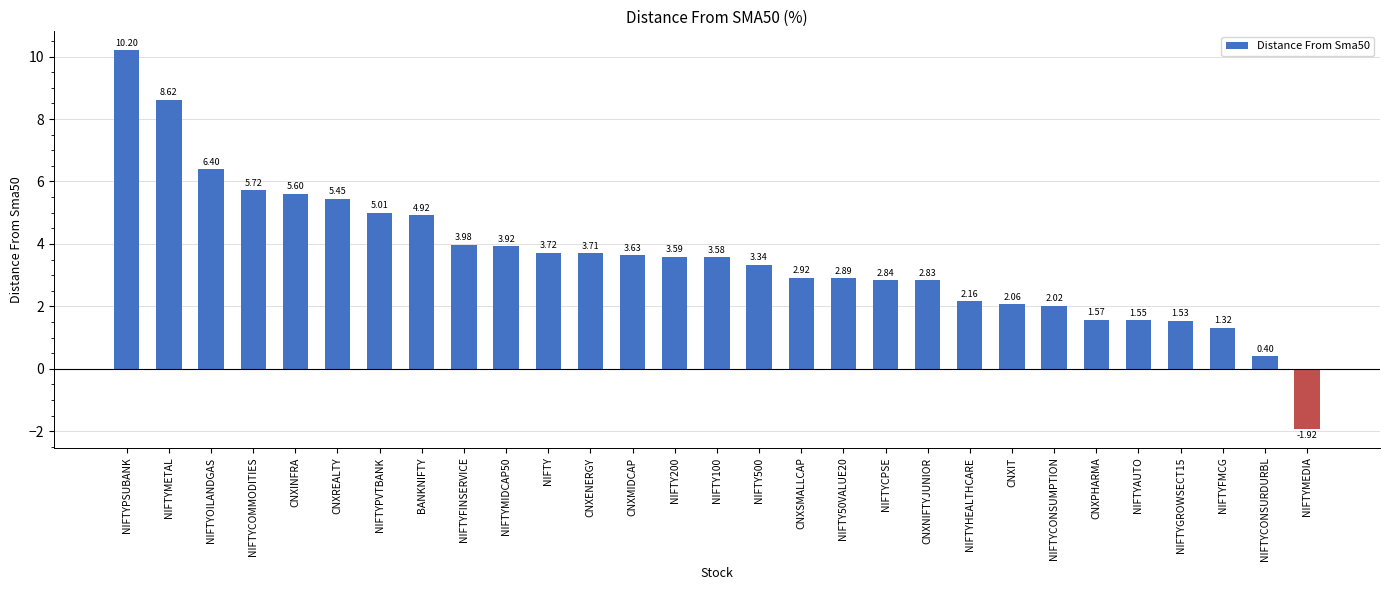

At which category does the chart reach its minimum across all series?

NIFTYMEDIA